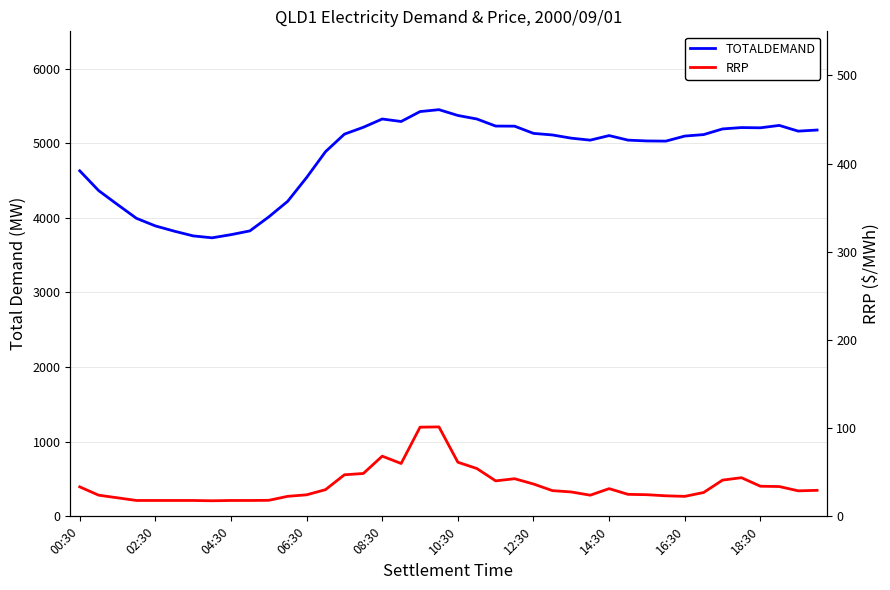

True or false: TOTALDEMAND and RRP intersect in this chart.

False